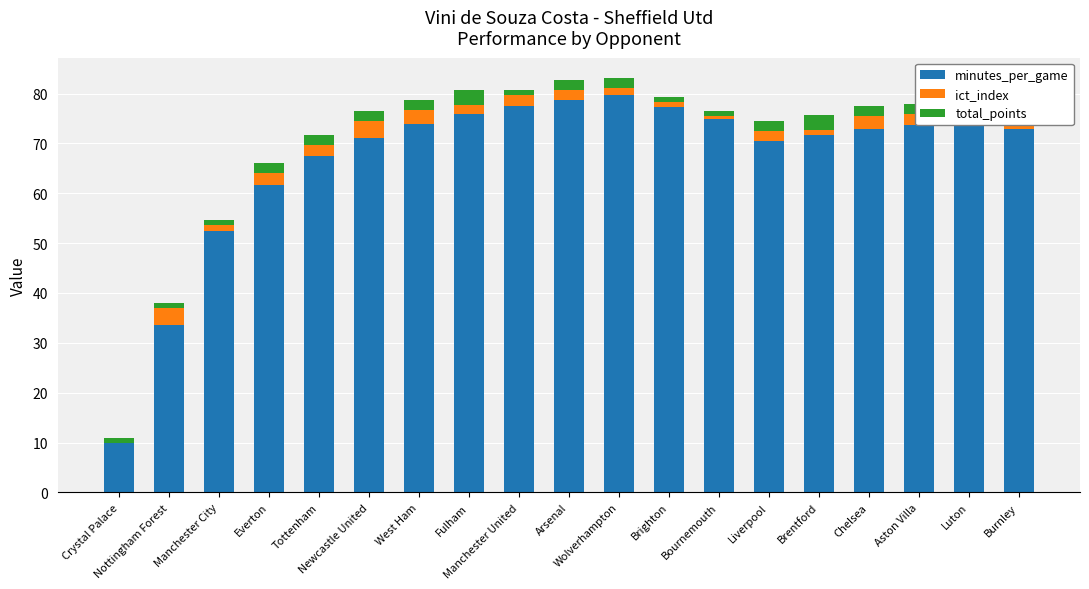

What is the value of the minutes_per_game bar at the 7th from the left?

73.9